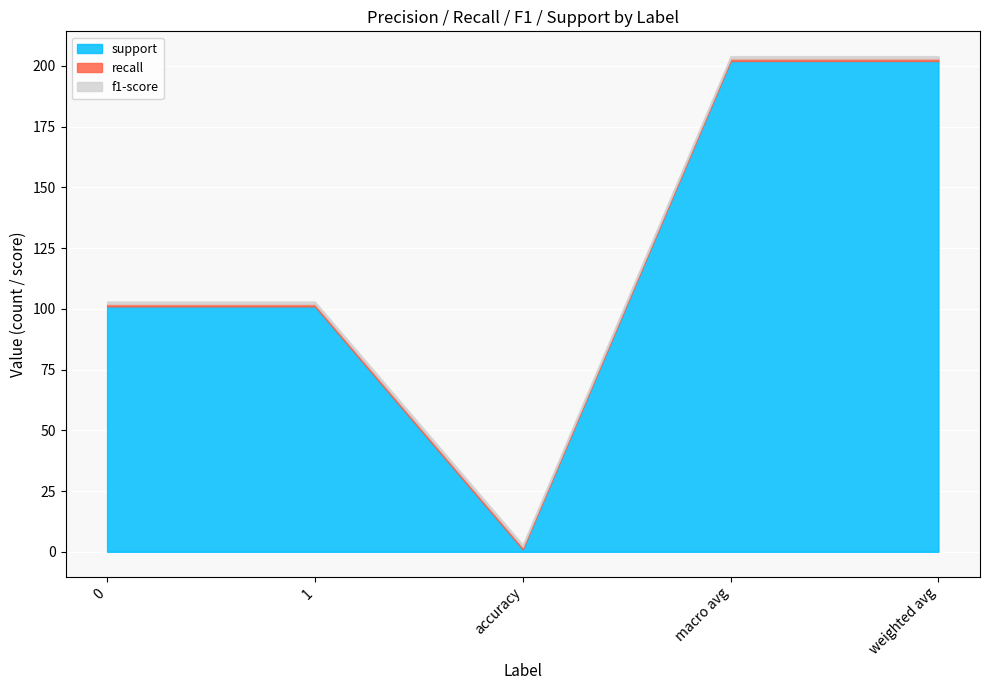

What is the sum of all support values?

607